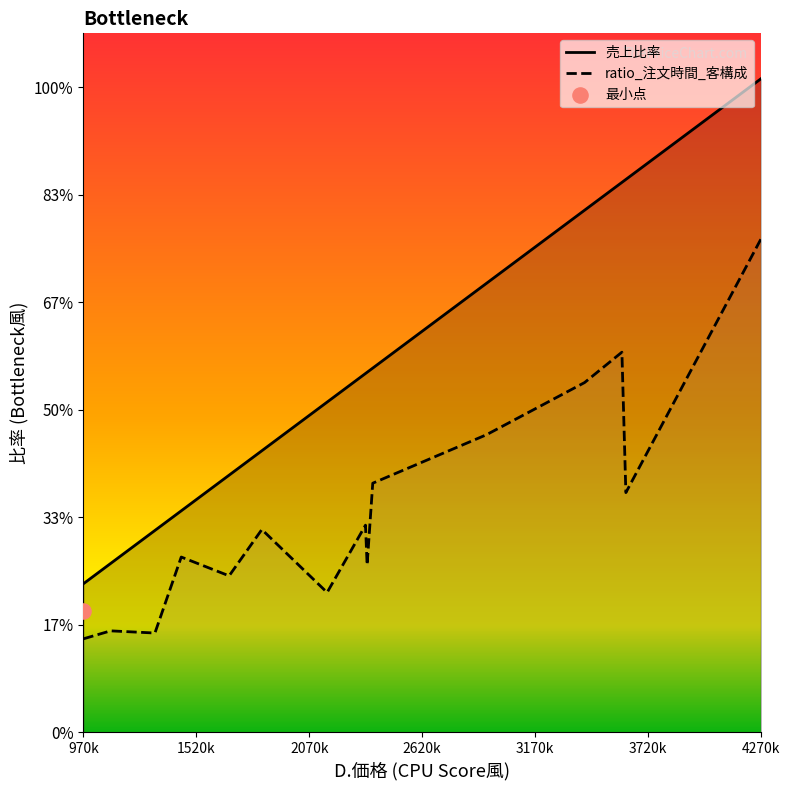

Is the value of ratio_注文時間_客構成 at 3170k greater than the value of 売上比率 at 9?

No